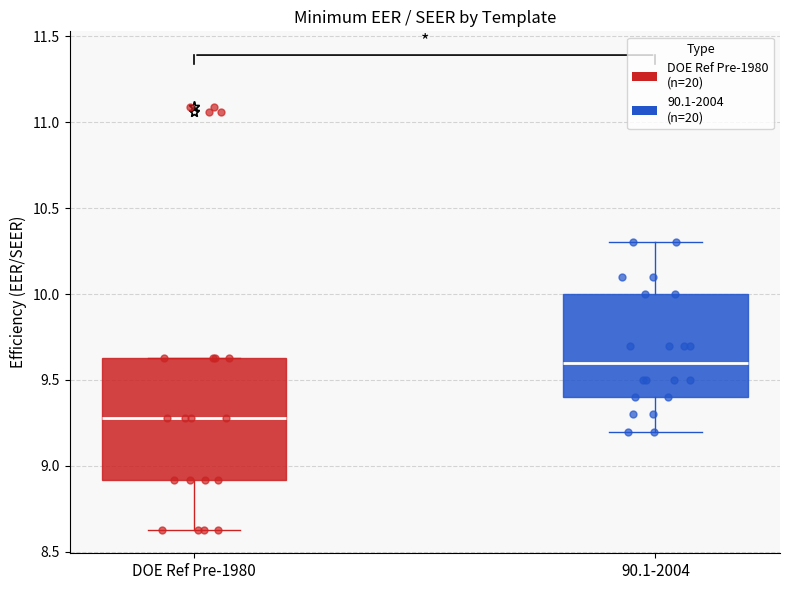

Which box's median line is the lowest?

DOE Ref Pre-1980